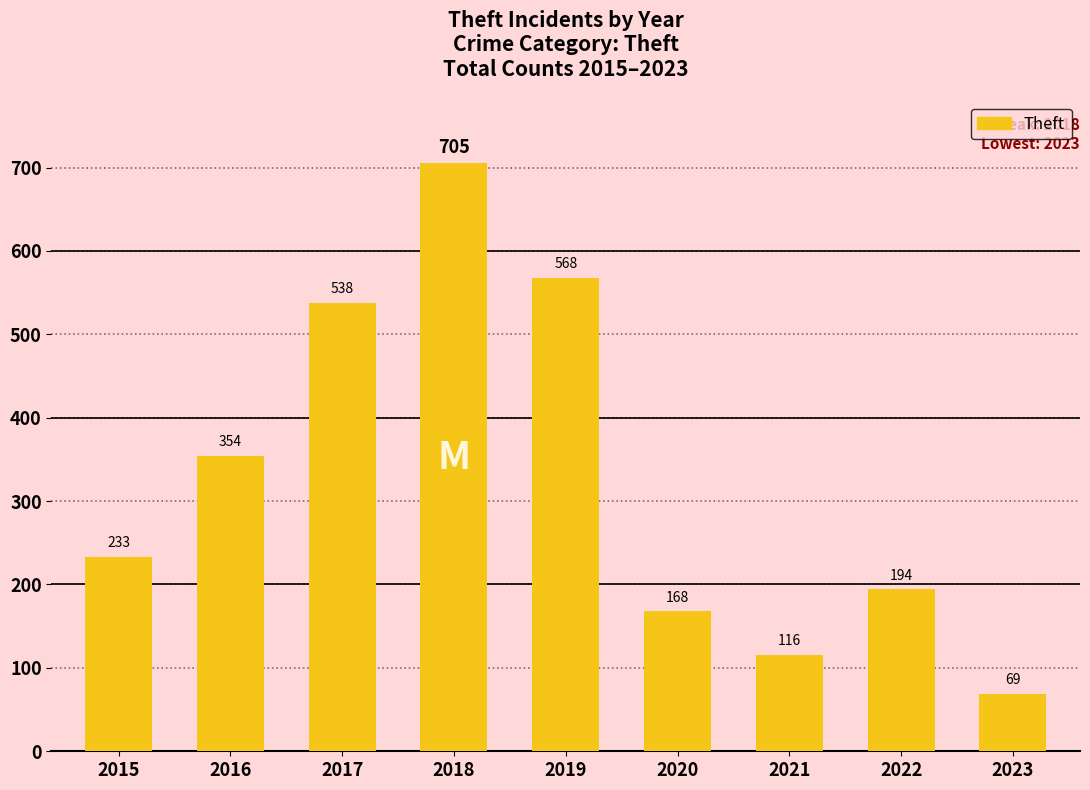

Reading right to left, transcribe all the data shown in this chart.

2023=69	2022=194	2021=116	2020=168	2019=568	2018=705	2017=538	2016=354	2015=233